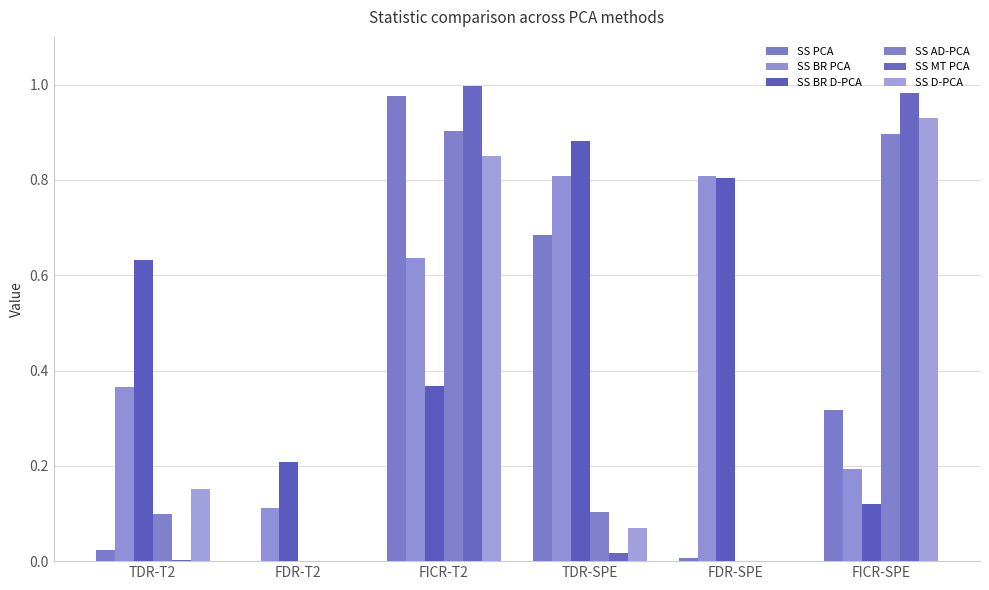

Are the bars horizontal?

No